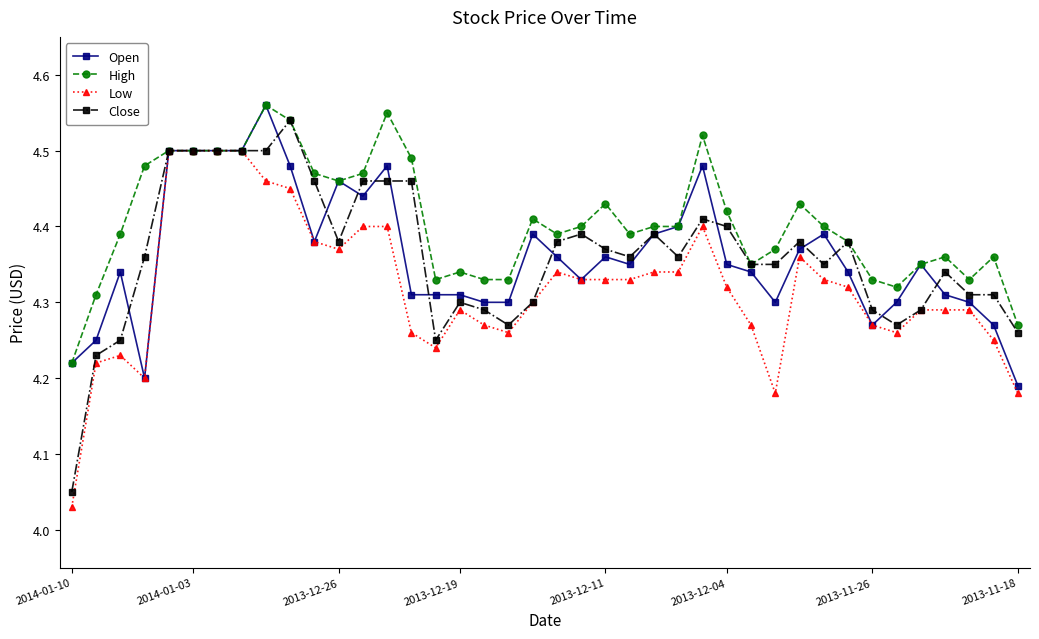

At how many categories does at least one series exceed 4?

40